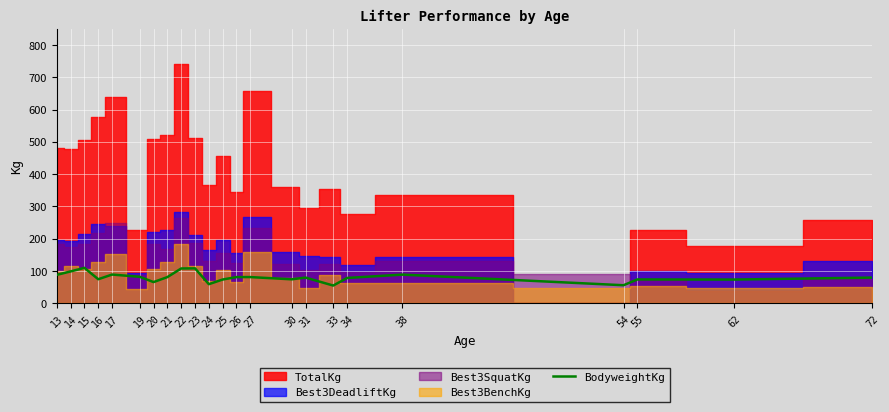

What is the minimum value for BodyweightKg?

54.9